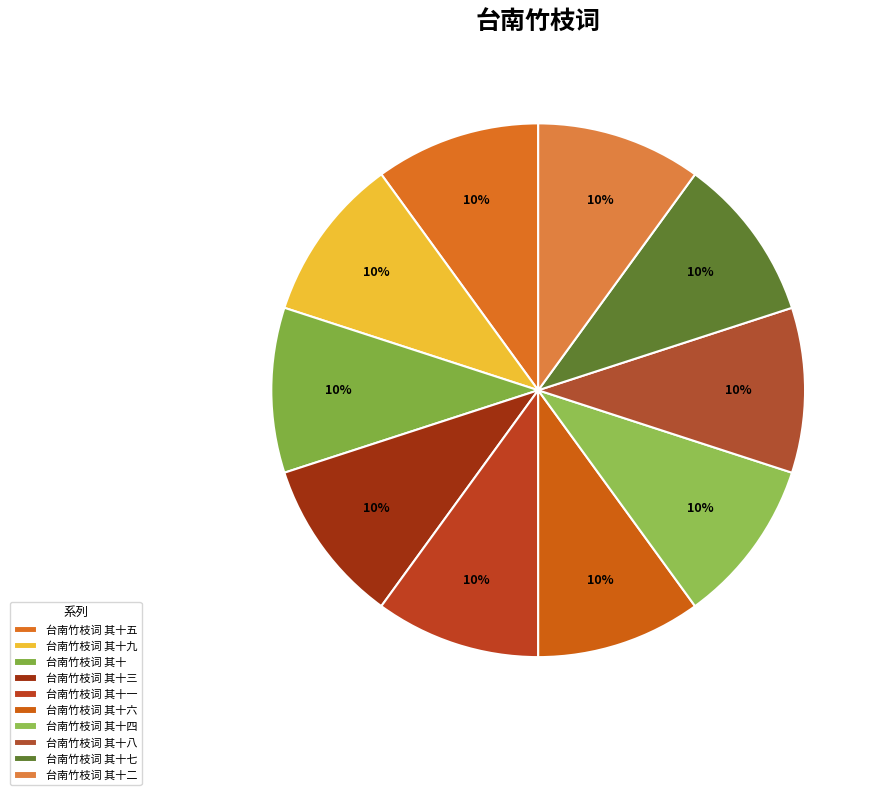

Is it true that 台南竹枝词 其十七 is 1% of the pie?

False